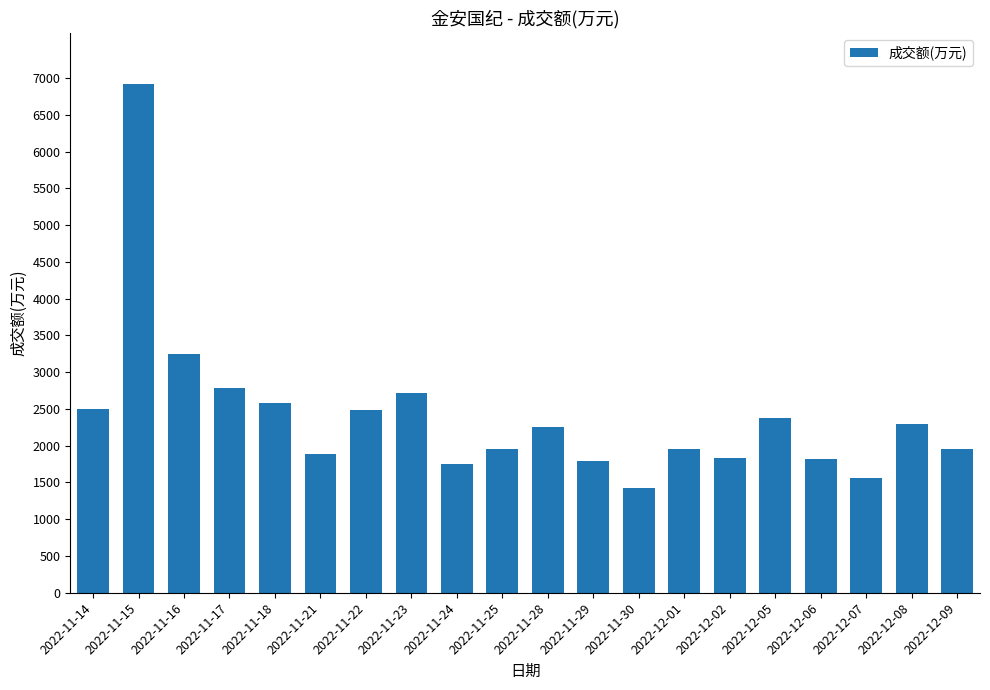

What is the sum of all values?

48106